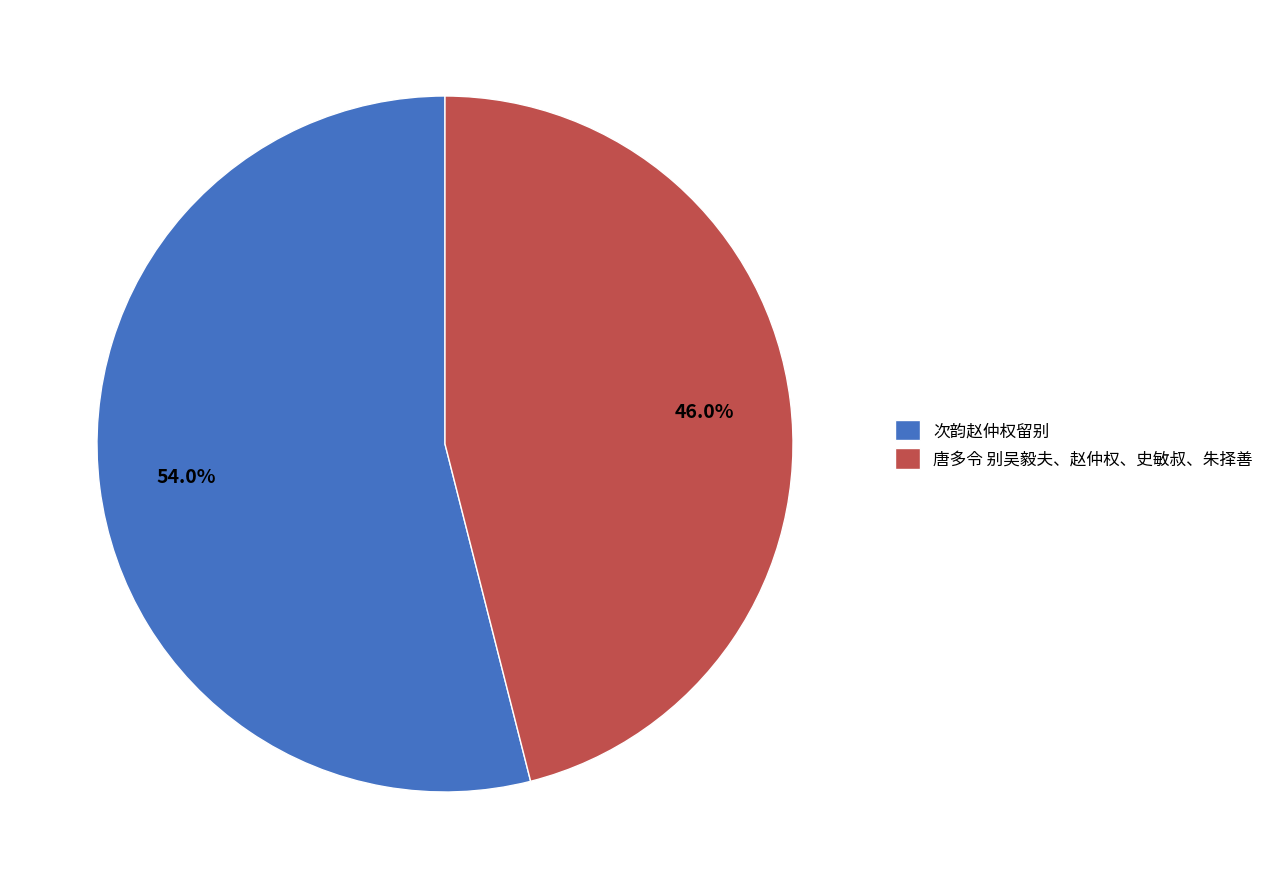

The 唐多令 别吴毅夫、赵仲权、史敏叔、朱择善 slice represents 46% of the pie. True or false?

True